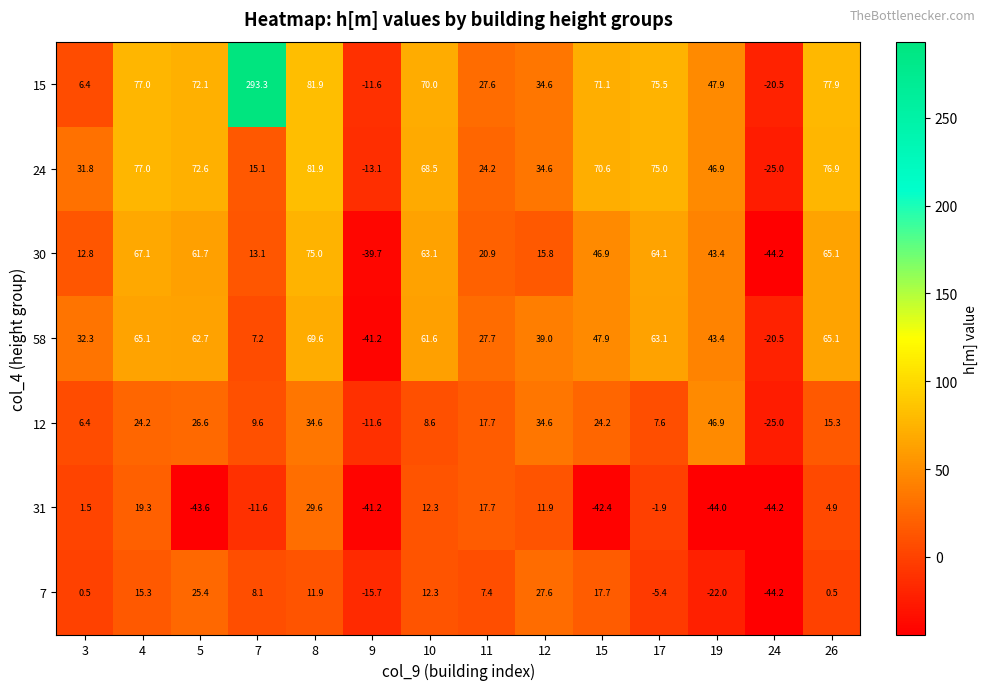

Rank the series by their maximum value, from highest to lowest.

15, 24, 30, 58, 12, 31, 7